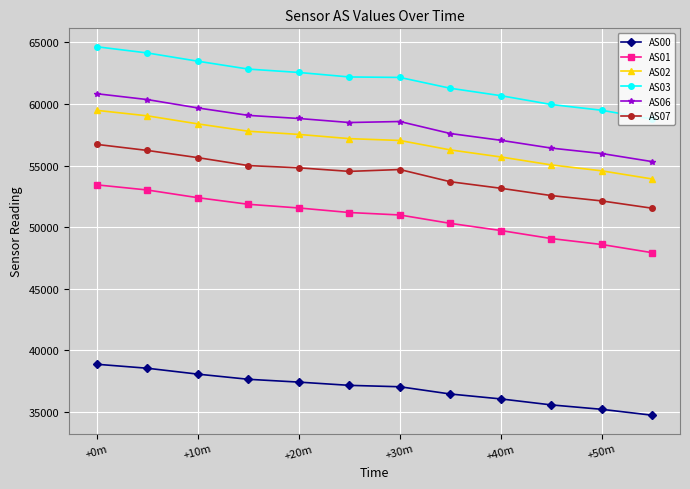

How many values in the AS07 series are below 54680?

6